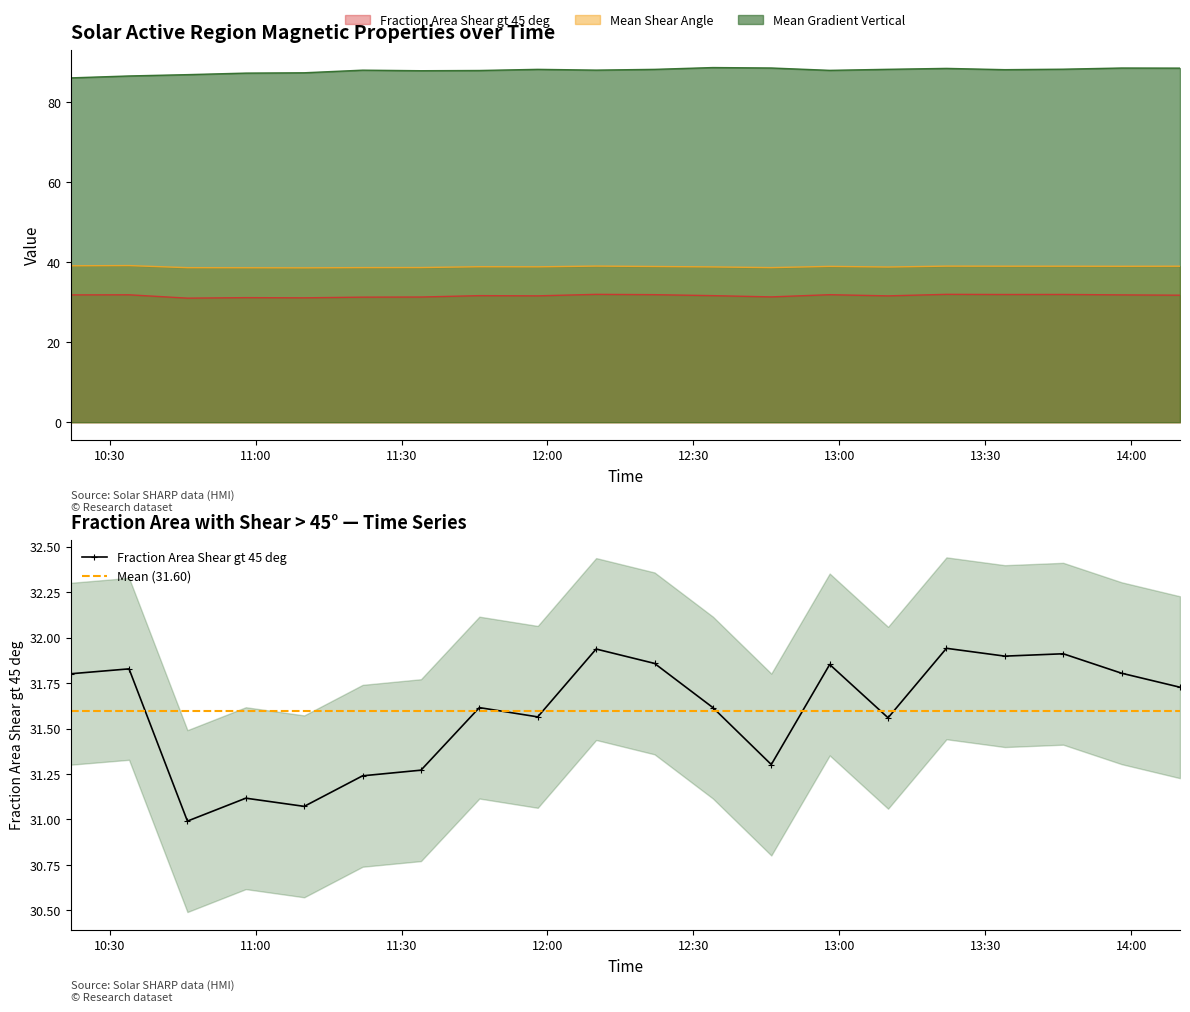

What is the label of the 7th point from the left?

2014/01/03 11:34